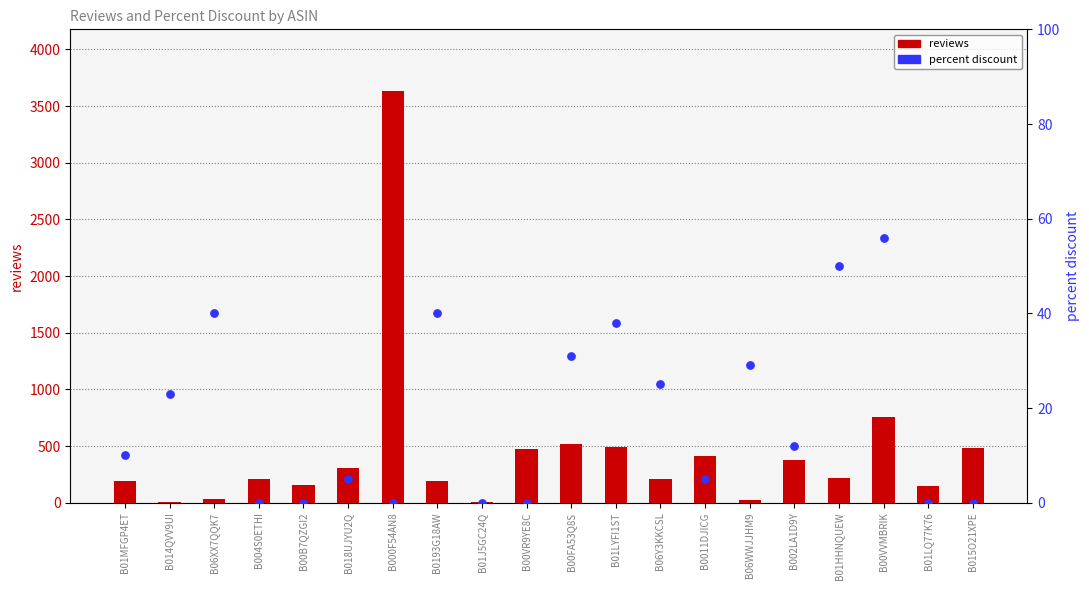

Which series has the largest total across all categories?

reviews